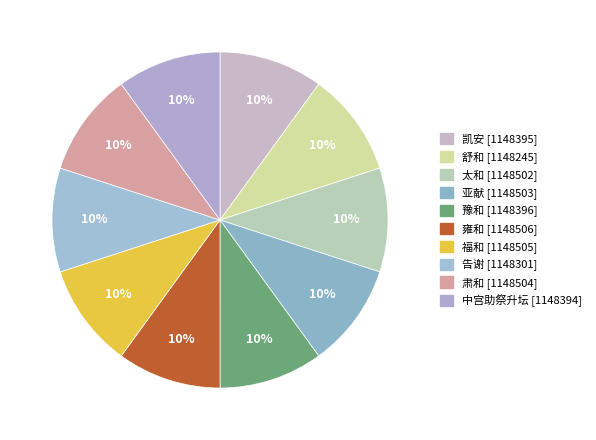

Does 舒和 represent more than half of the total?

No